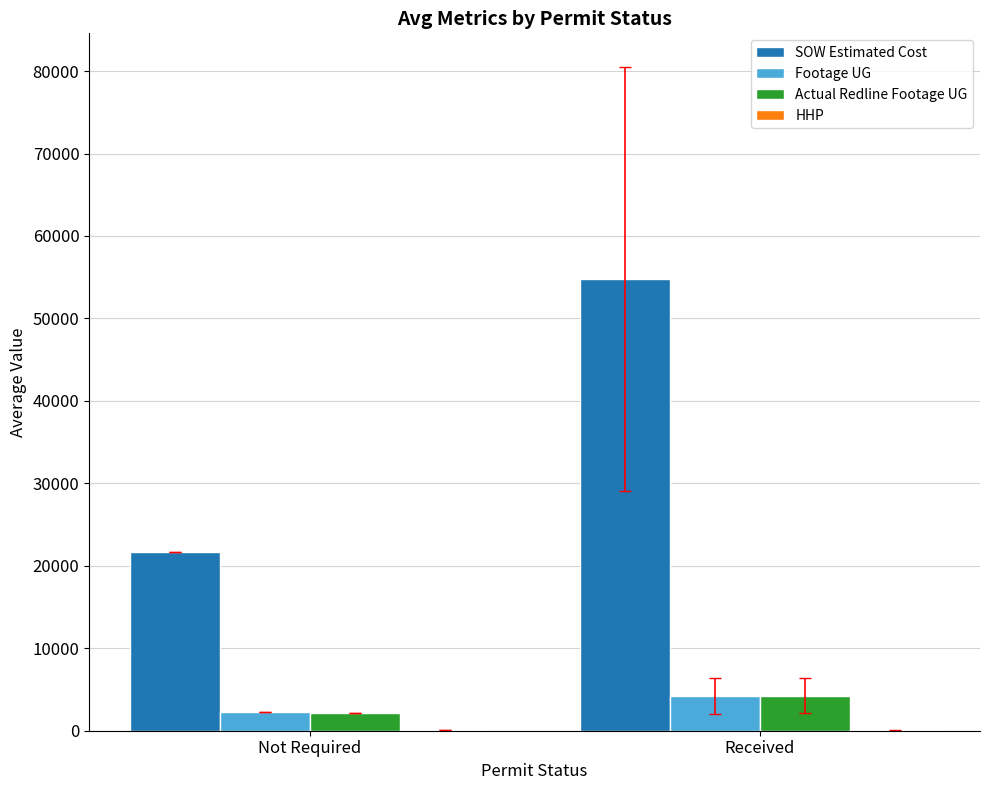

How many values in the Actual Redline Footage UG series exceed 4242?

1